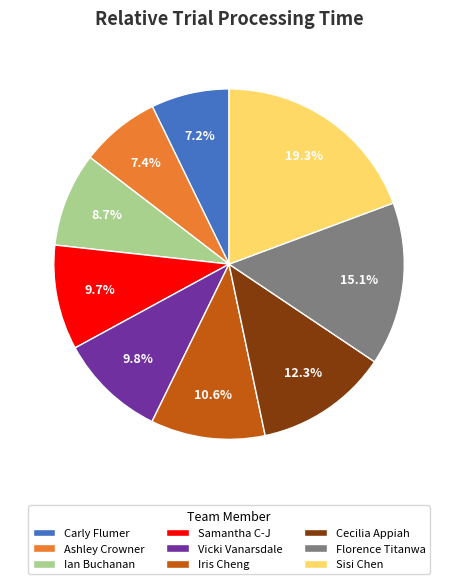

How many slices are in this pie chart?

9